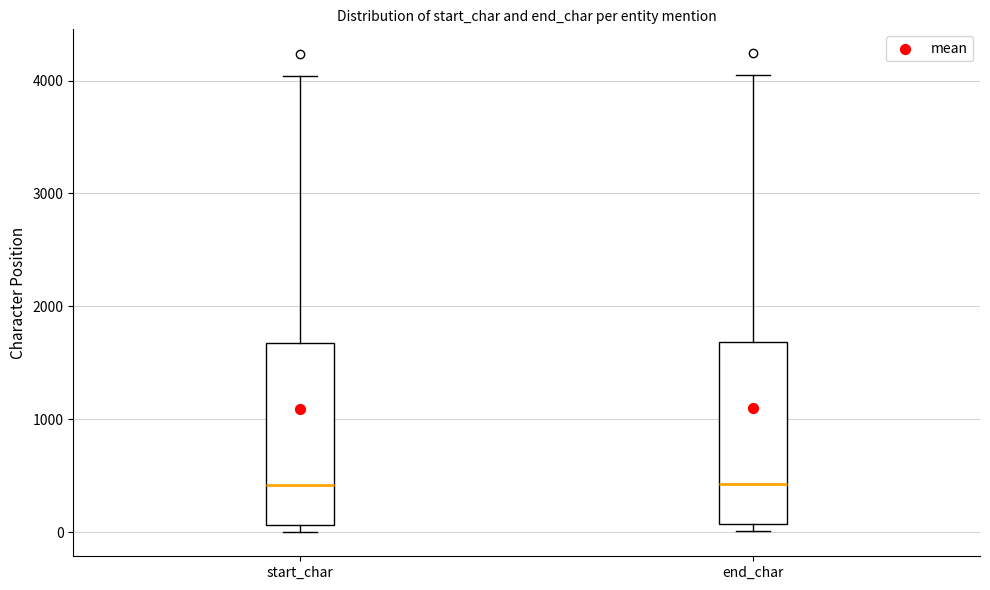

Reading left to right, transcribe this box plot: for each box, give where its median line is, the range the box spans, and where its two whiskers end, as read against the y-axis. The values are not printed on the chart, so give them approximately, as read against the axis.

start_char: median 400, box 100 to 1700, whiskers 0 to 4000
end_char: median 400, box 100 to 1700, whiskers 0 to 4000